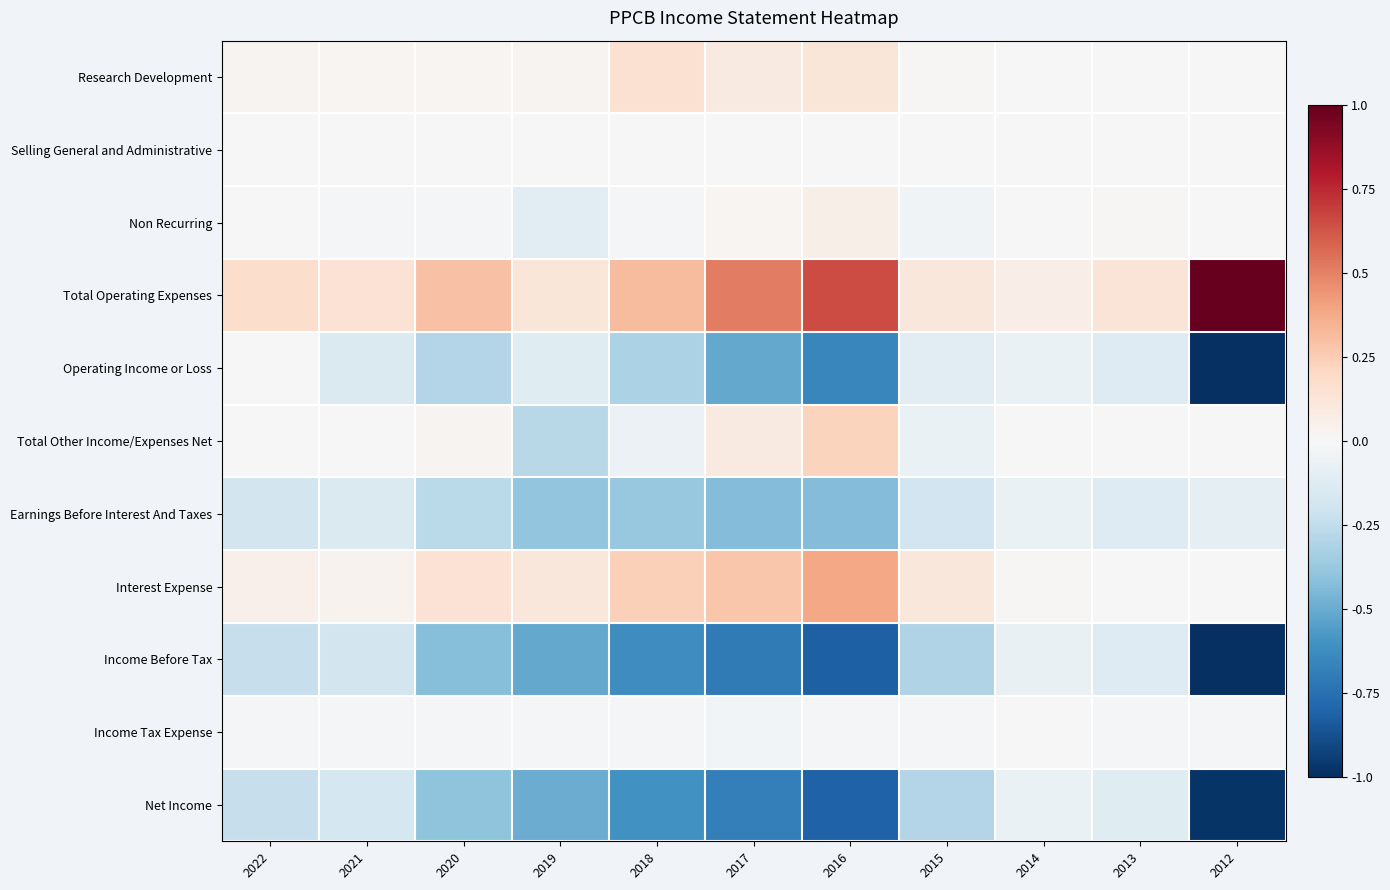

Rank the series at 2016 from lowest to highest value.

Income Before Tax, Net Income, Operating Income or Loss, Earnings Before Interest And Taxes, Income Tax Expense, Selling General and Administrative, Non Recurring, Research Development, Total Other Income/Expenses Net, Interest Expense, Total Operating Expenses